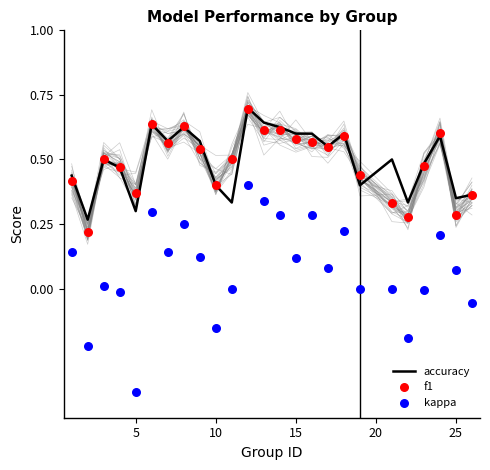

Which series reaches the minimum Y coordinate?

kappa